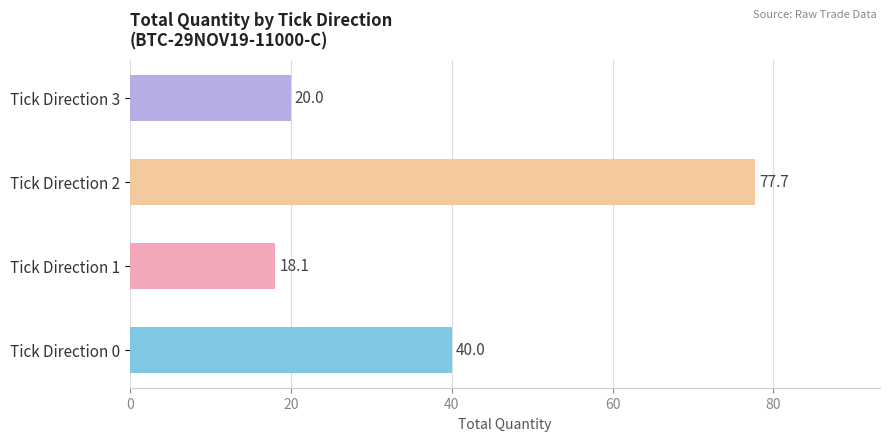

Is it true that the value at Tick Direction 1 is 24.3?

False